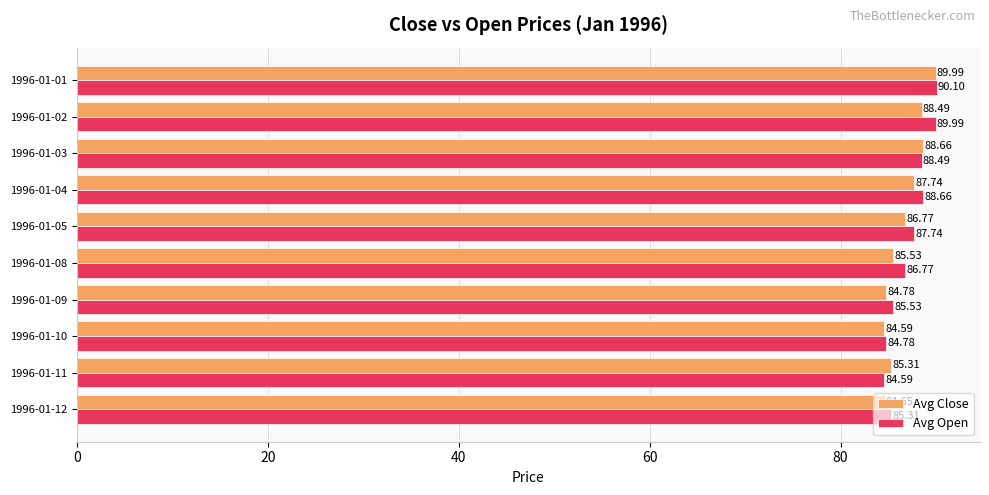

Which series has the largest total across all categories?

Avg Open